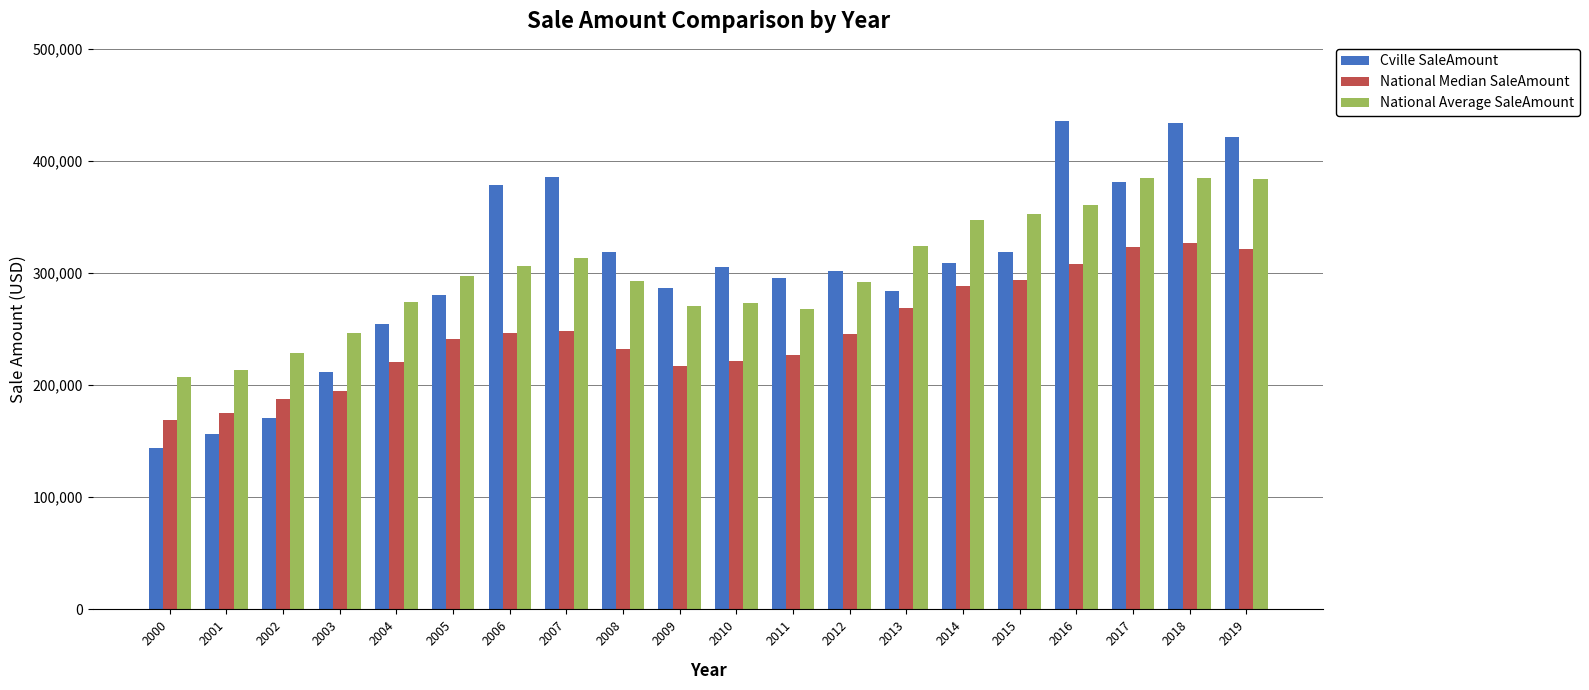

Which series has the largest range (max minus min)?

Cville SaleAmount